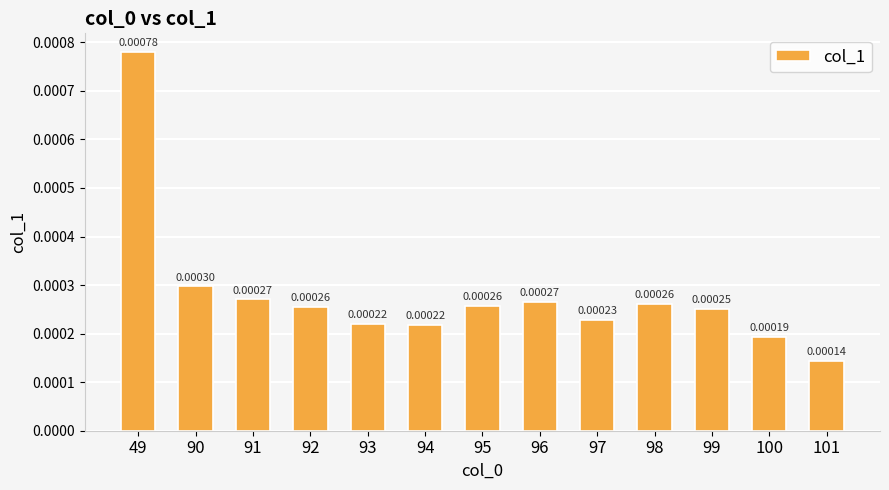

Between 49 and 93, which is larger?

49